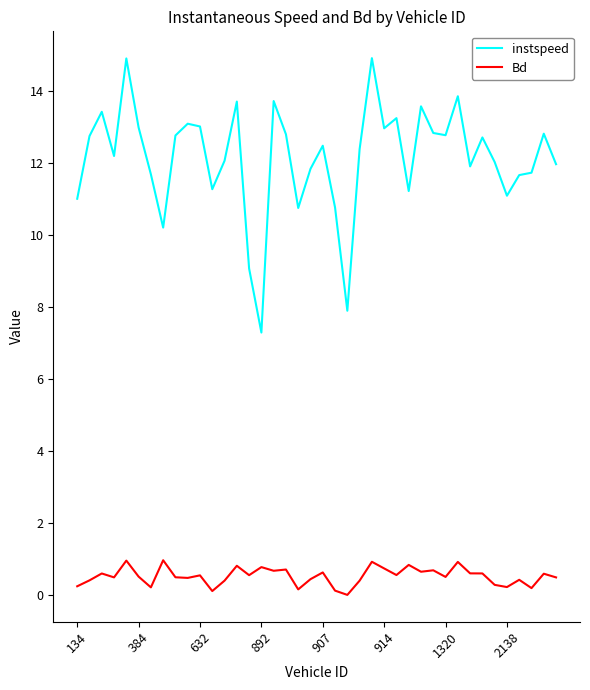

Which series has the widest spread of values?

instspeed